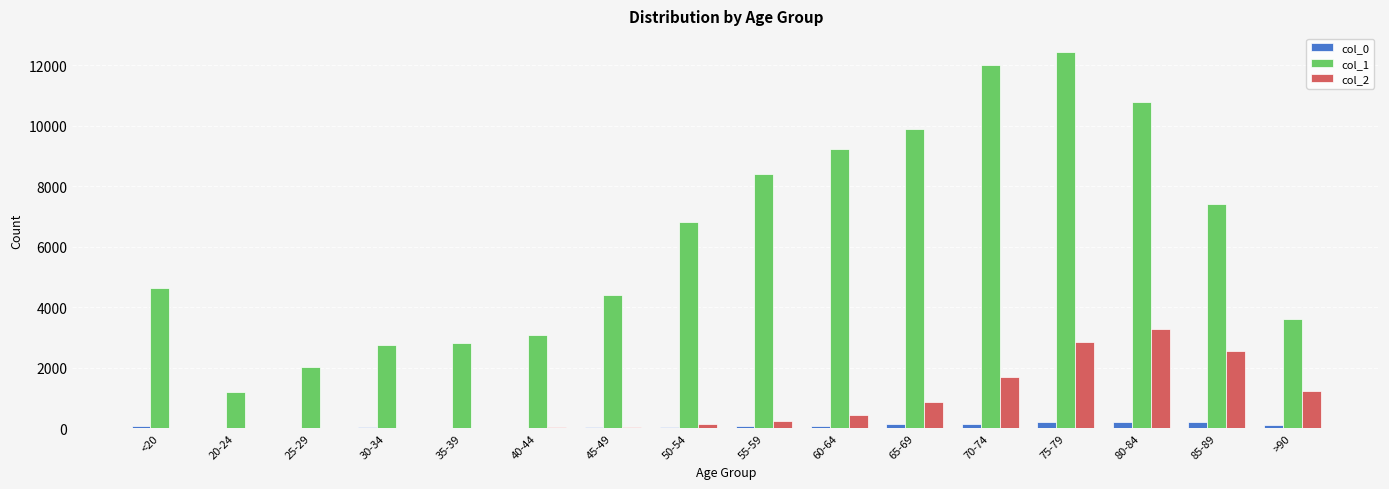

Count the number of data series in this chart.

3